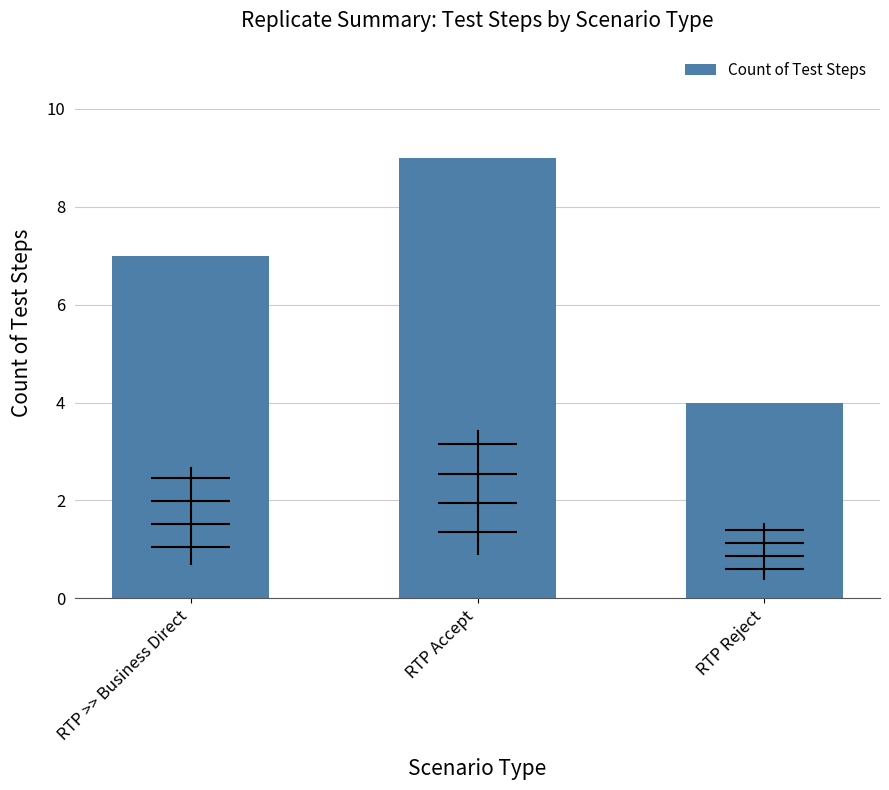

What is the sum of the values at RTP Reject and RTP Accept?

13